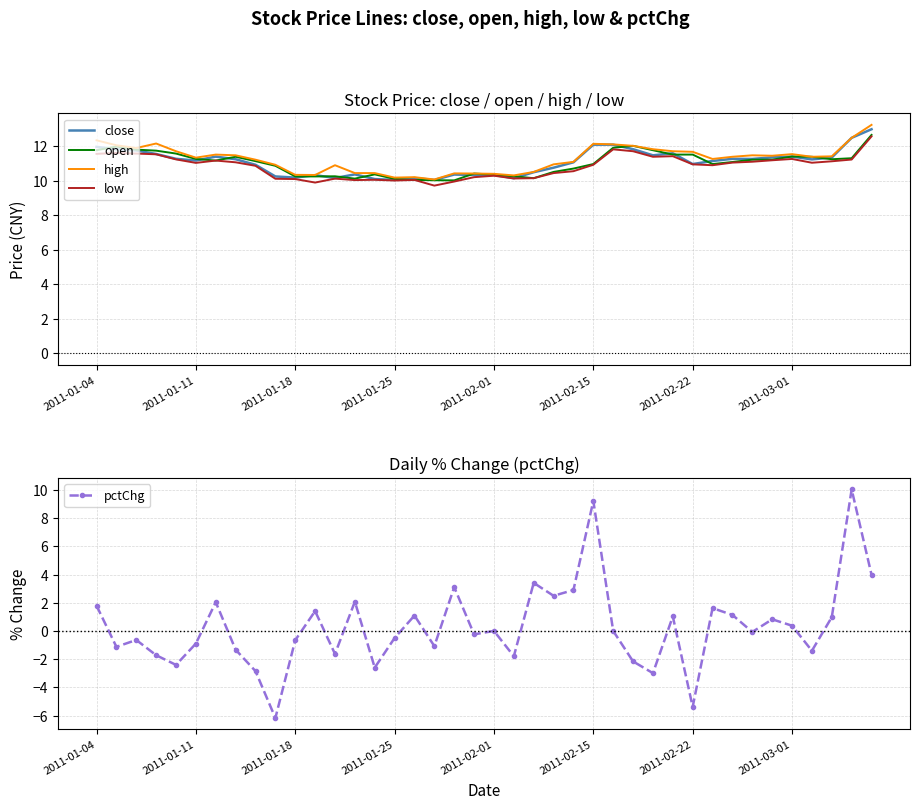

The open series shows 11.8 at 2011-01-04. True or false?

True